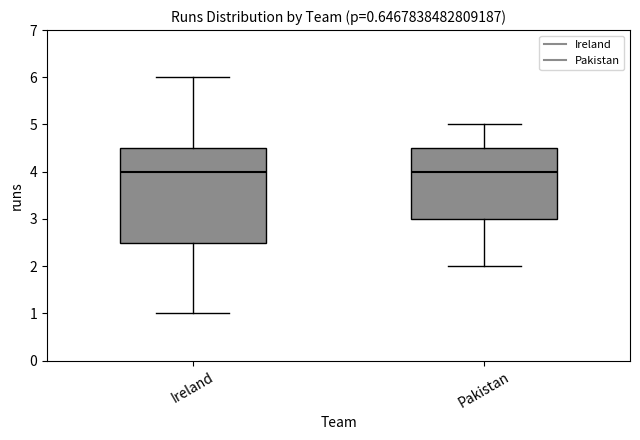

Reading left to right, transcribe this box plot: for each box, give where its median line is, the range the box spans, and where its two whiskers end, as read against the y-axis. The values are not printed on the chart, so give them approximately, as read against the axis.

Ireland: median 4.0, box 2.5 to 4.5, whiskers 1.0 to 6.0
Pakistan: median 4.0, box 3.0 to 4.5, whiskers 2.0 to 5.0